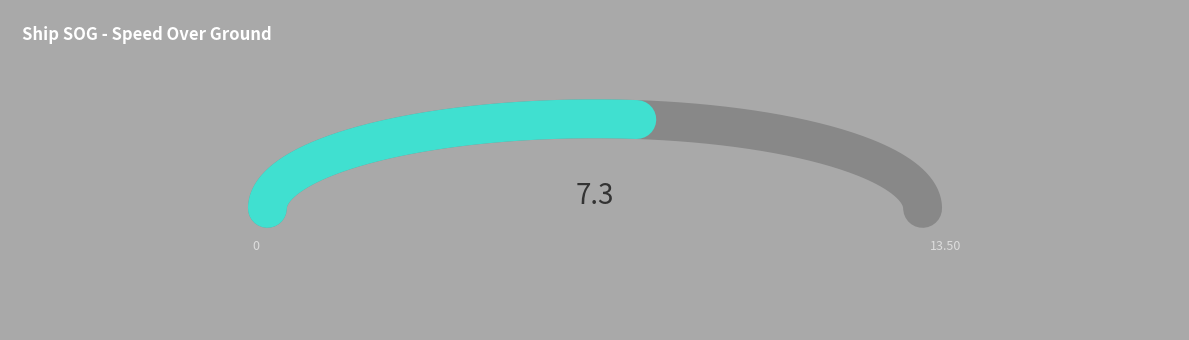

Count the number of slices in the pie.

2